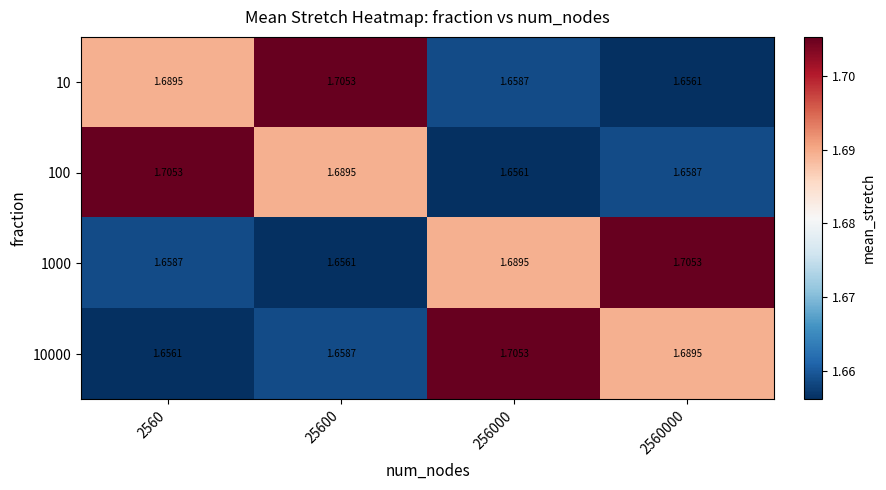

Is the value of 1000 at 25600 greater than the value of 100 at 25600?

No